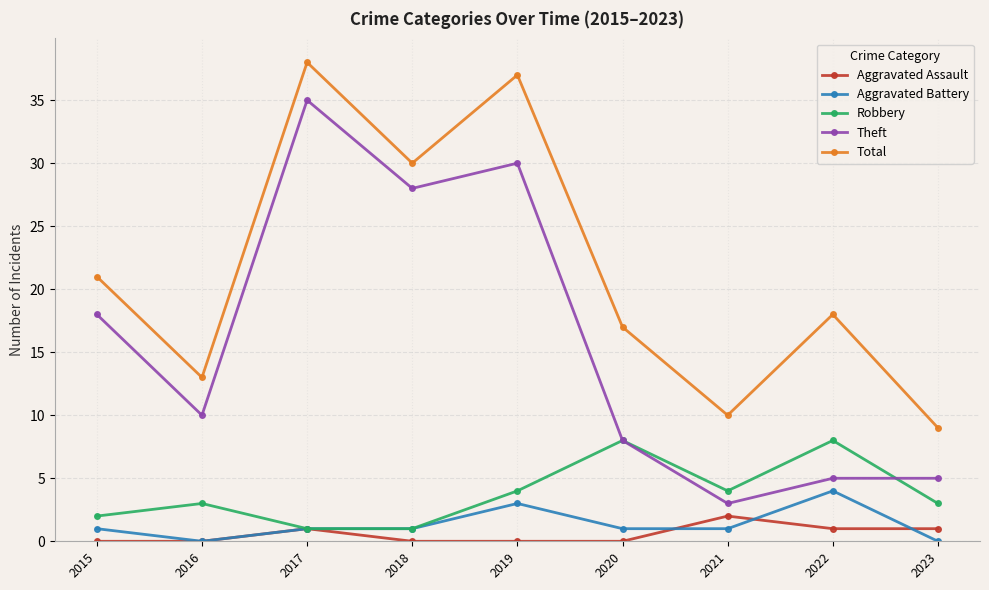

Where does the Theft series first go above 10?

2015